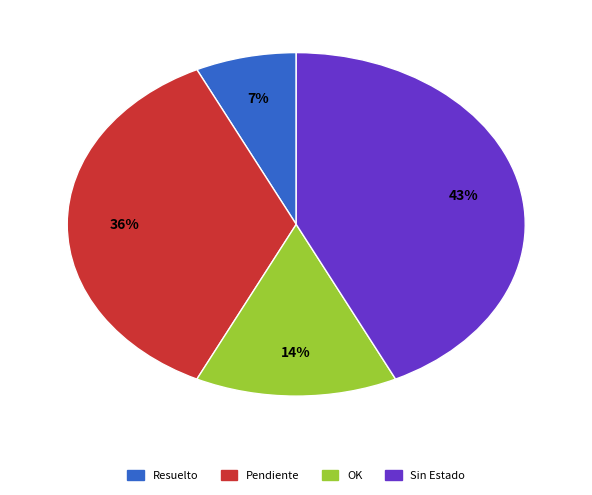

Does Sin Estado represent more than half of the total?

No